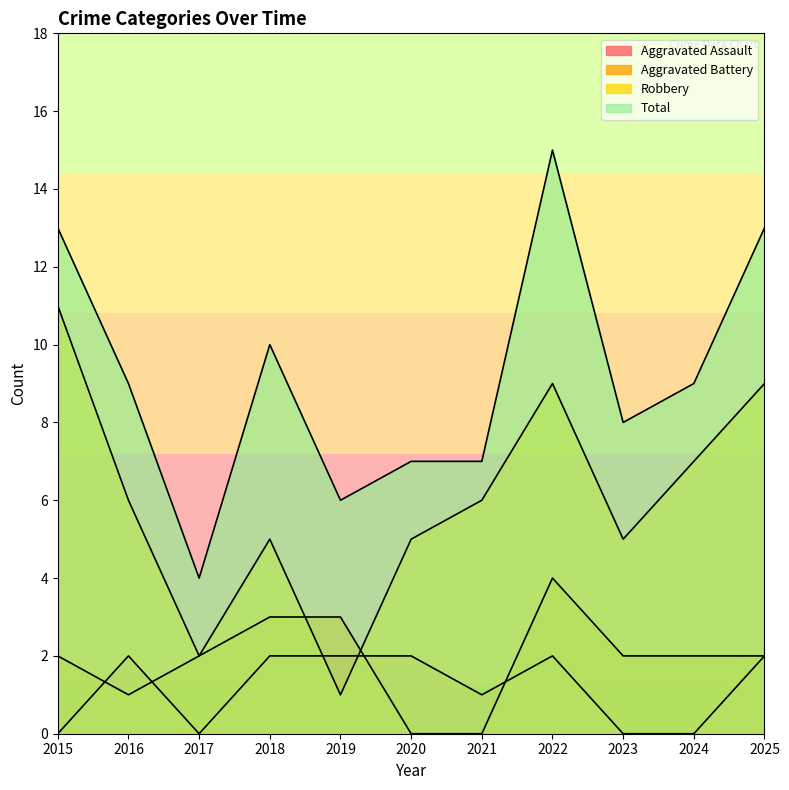

True or false: Total has a value of 7 at 2020.

True